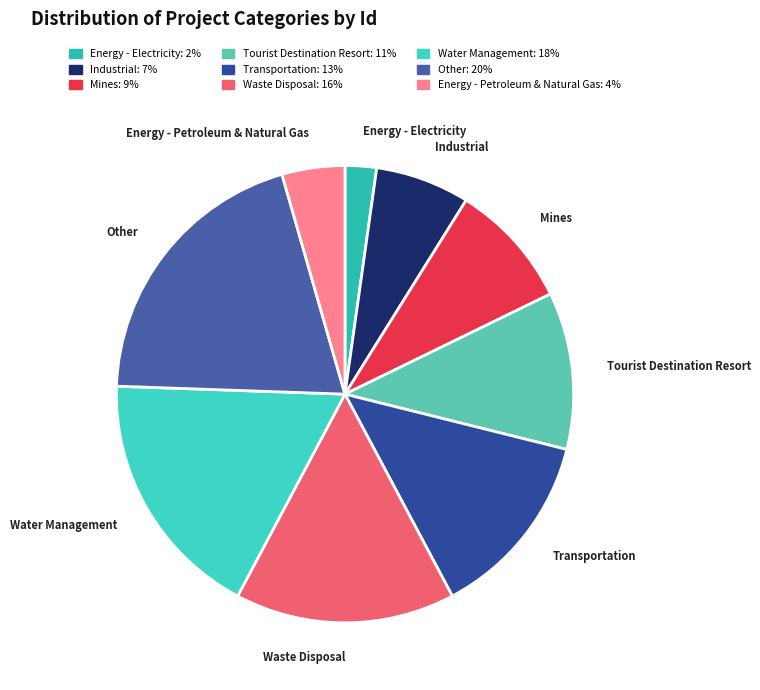

How many segments does this pie chart have?

9